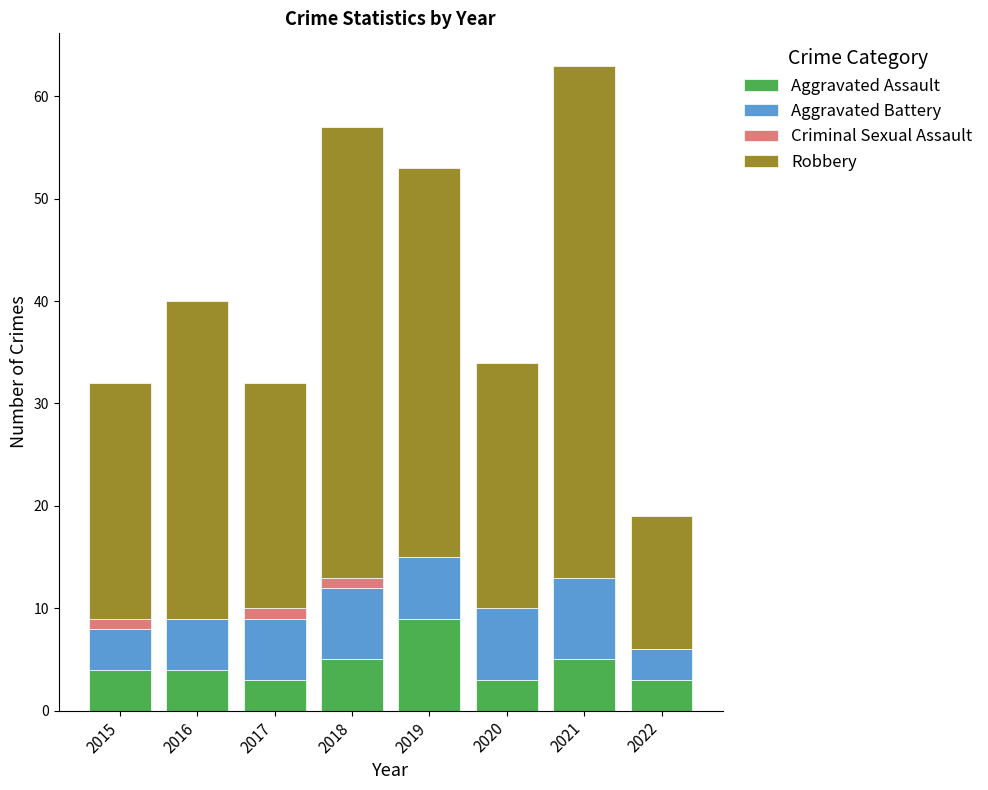

True or false: Aggravated Assault has a value of 1 at 2022.

False